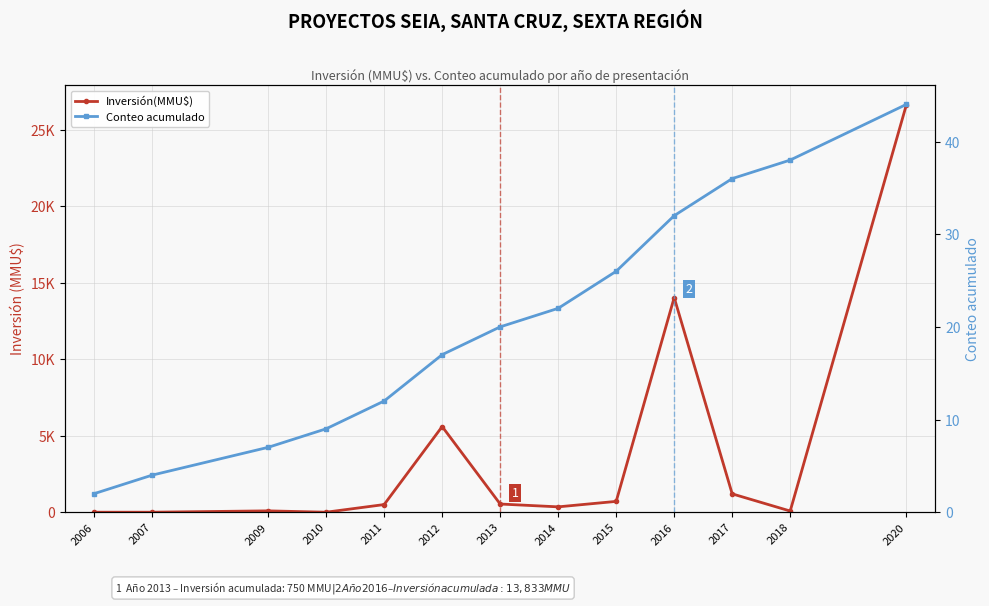

At which label does Inversión(MMU$) reach its minimum?

2006